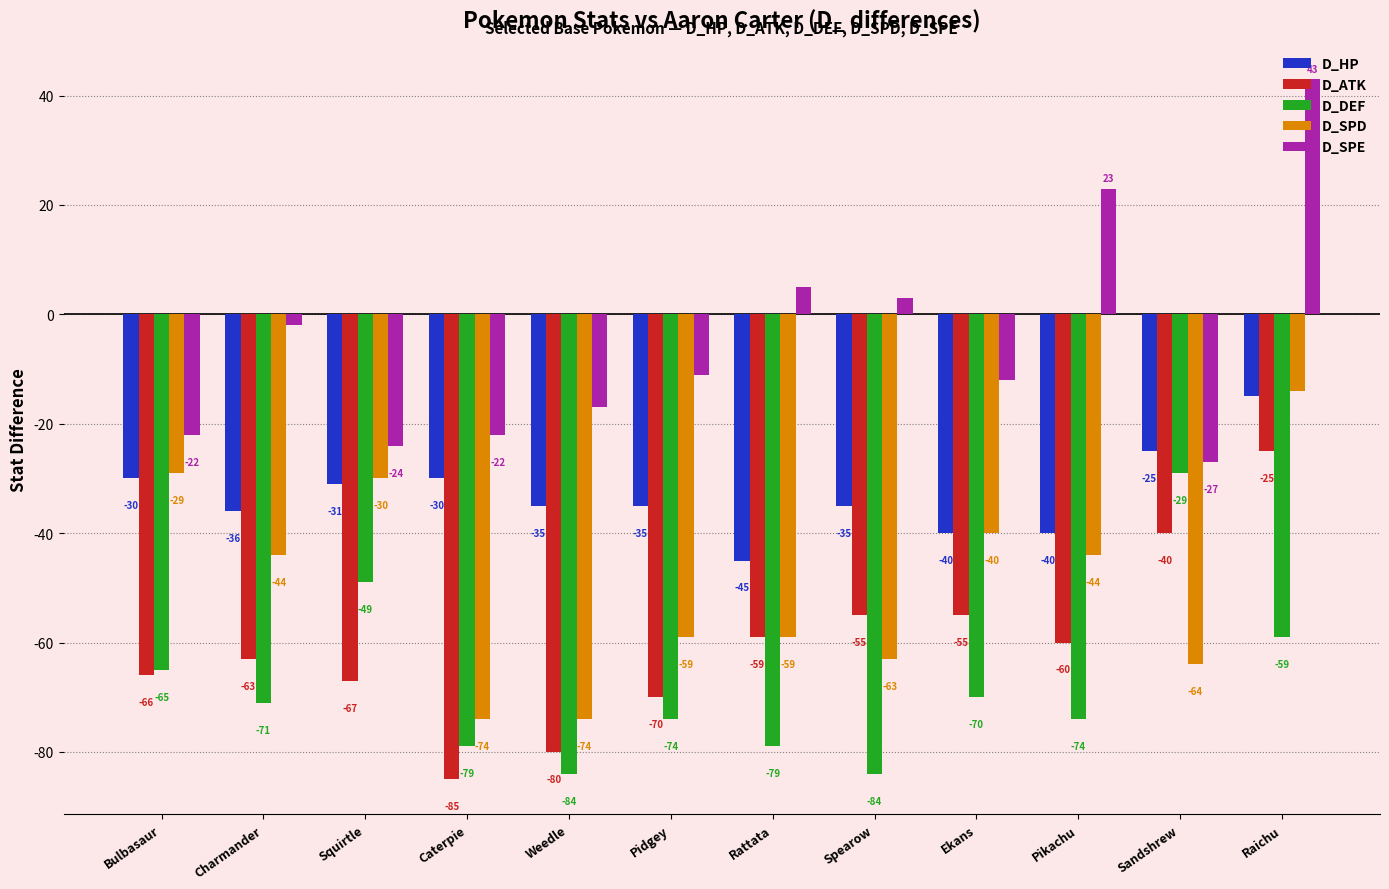

How many bars are there in each group?

5